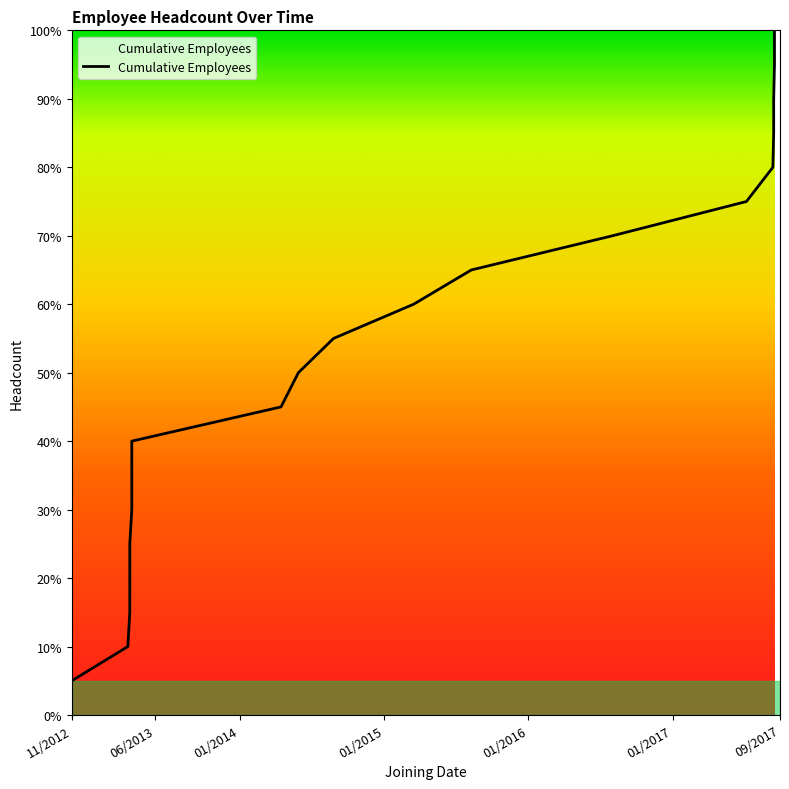

True or false: the data shows 6 at 29/05/2014.

False